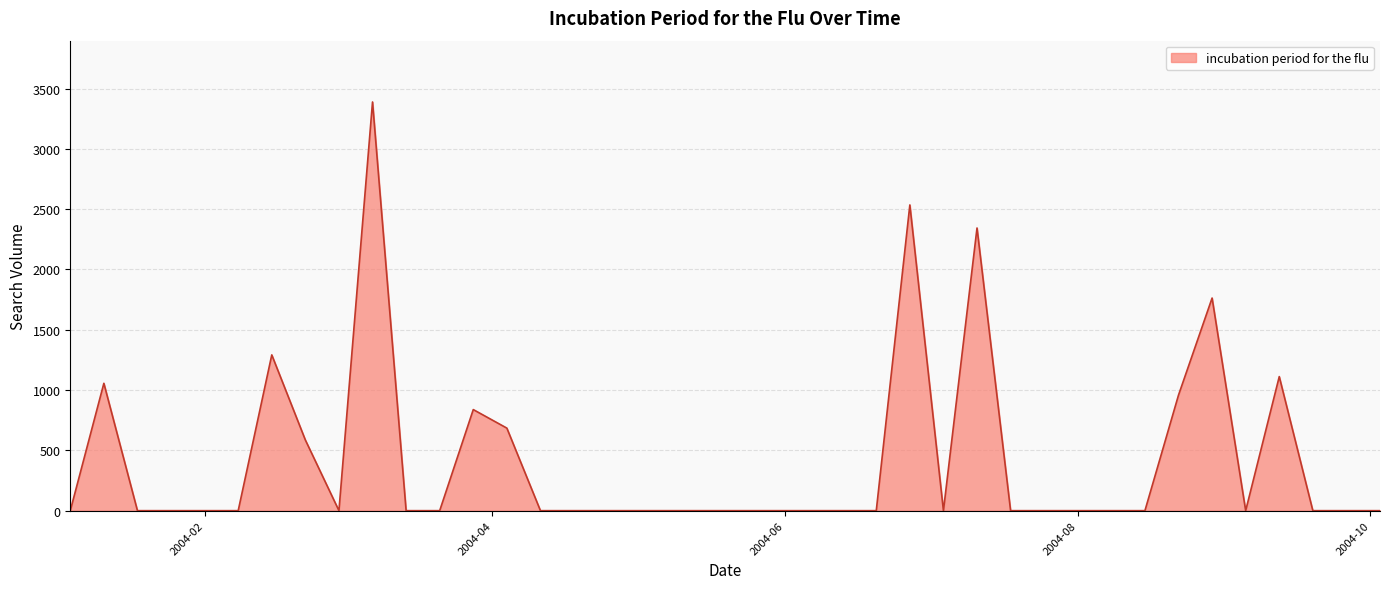

What is the greatest value displayed?

3388.3